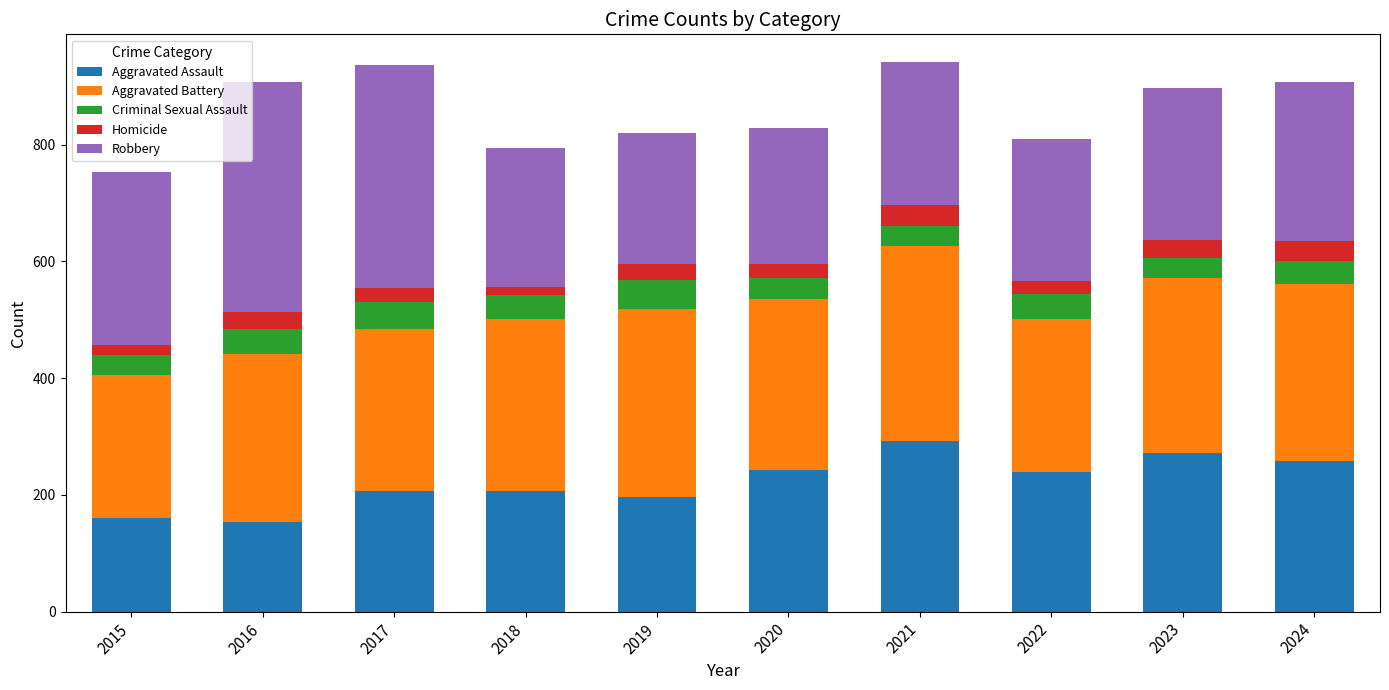

What is the sum of all Aggravated Assault values?

2227